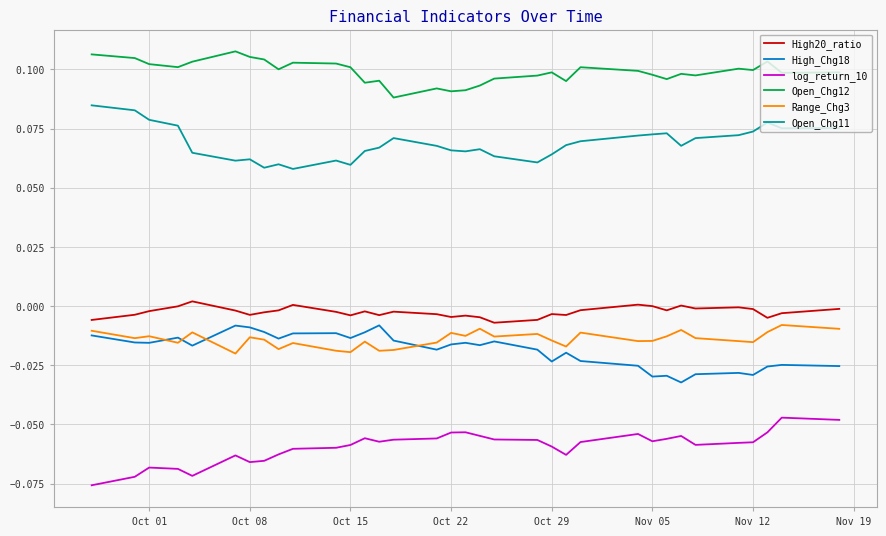

In Range_Chg3, how many points are lower than both neighbors (excluding endpoints)?

11